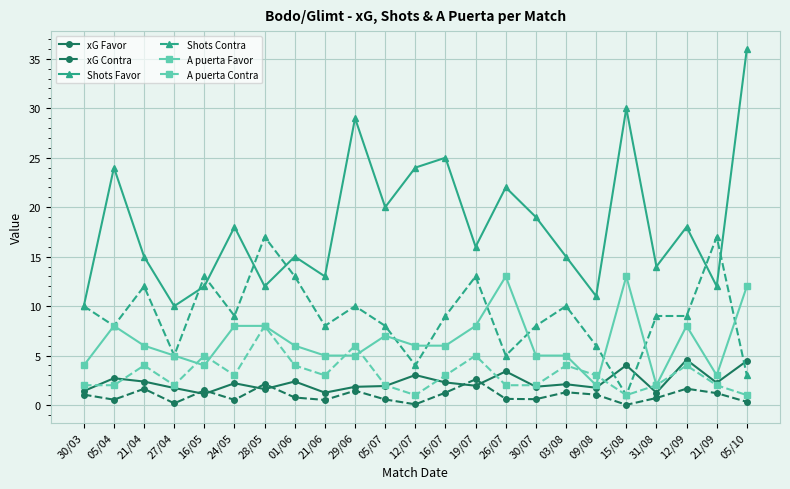

At which category does the chart reach its peak across all series?

05/10